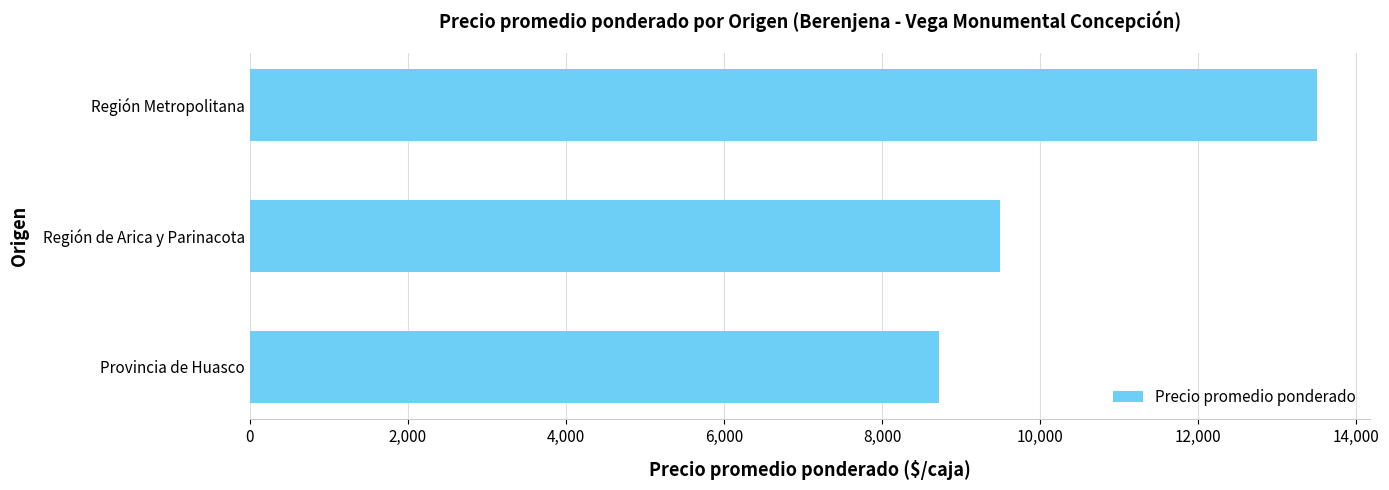

The chart shows a value of 7822.3 at Región Metropolitana. True or false?

False